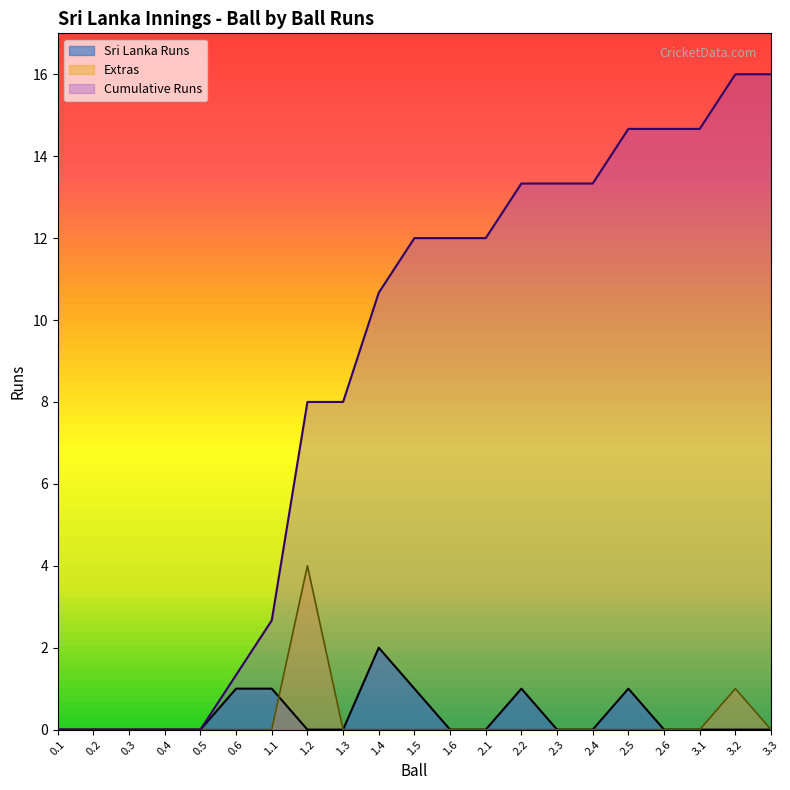

At which label does Cumulative Runs reach its minimum?

0.1